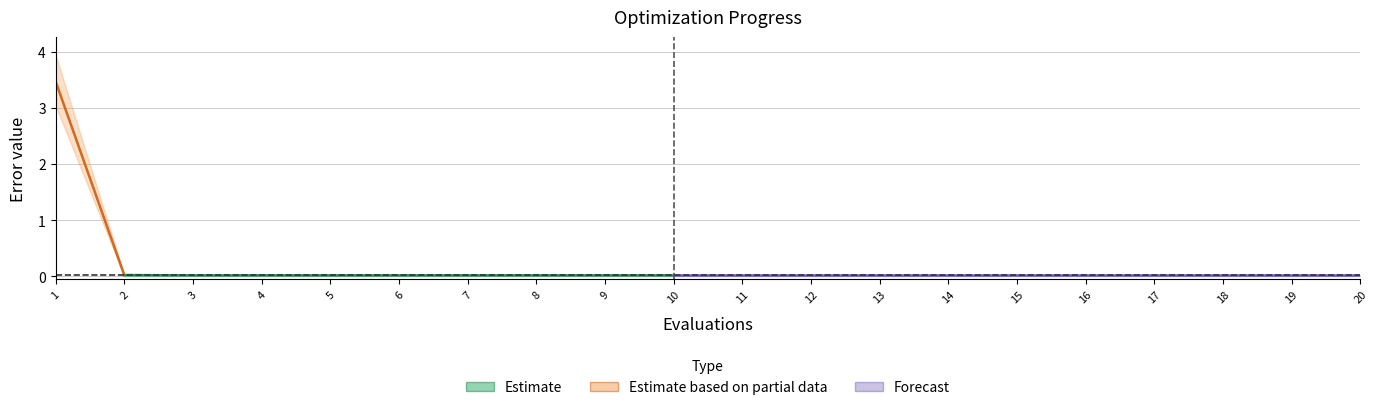

Which has a higher value, 7 or 6?

7